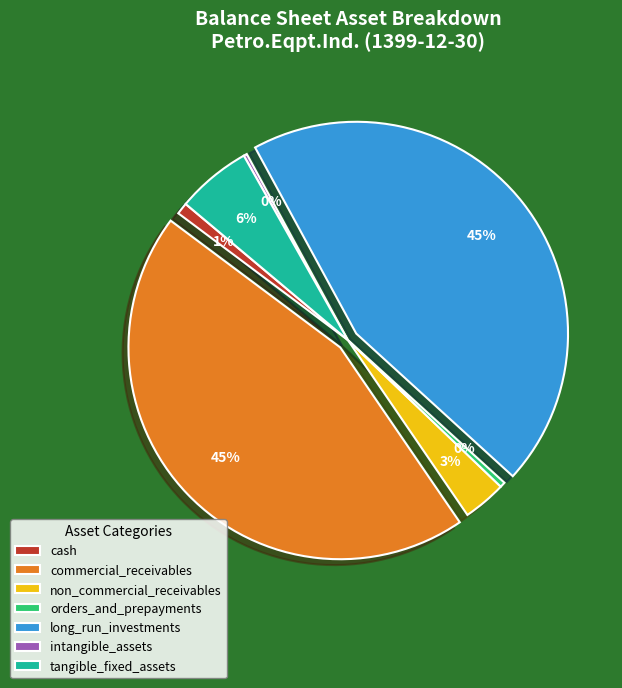

To the nearest percent, what is the average slice percentage?

14%